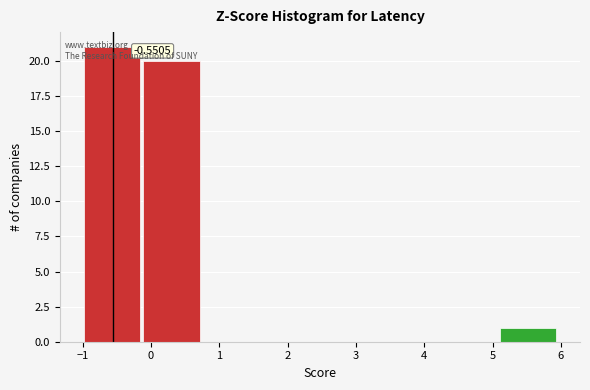

Which range on the x-axis has the tallest bar?

-1.0 to -0.1